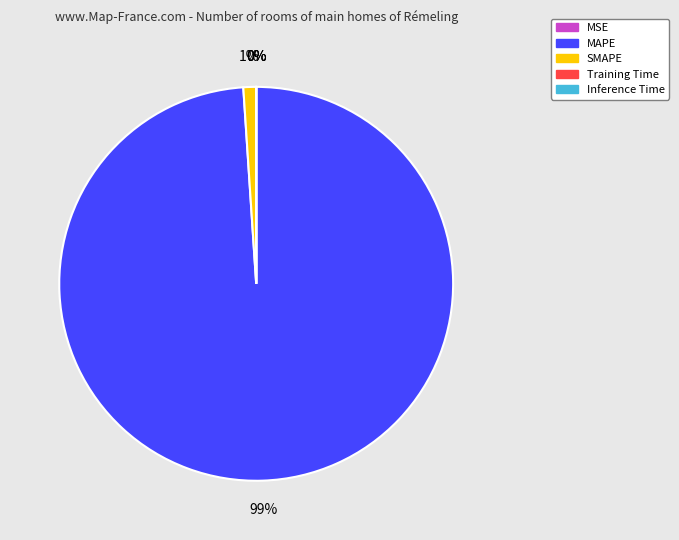

Which category has the smallest portion of the pie?

MSE